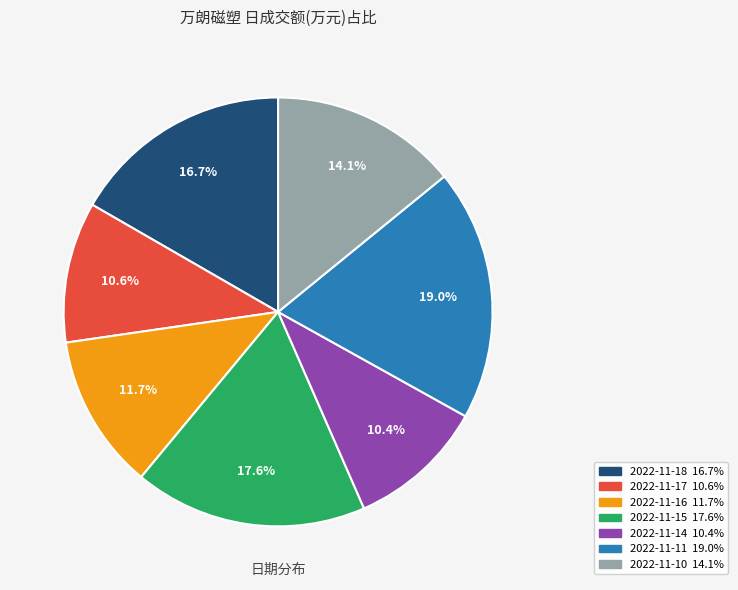

Which category has the biggest portion of the pie?

2022-11-11